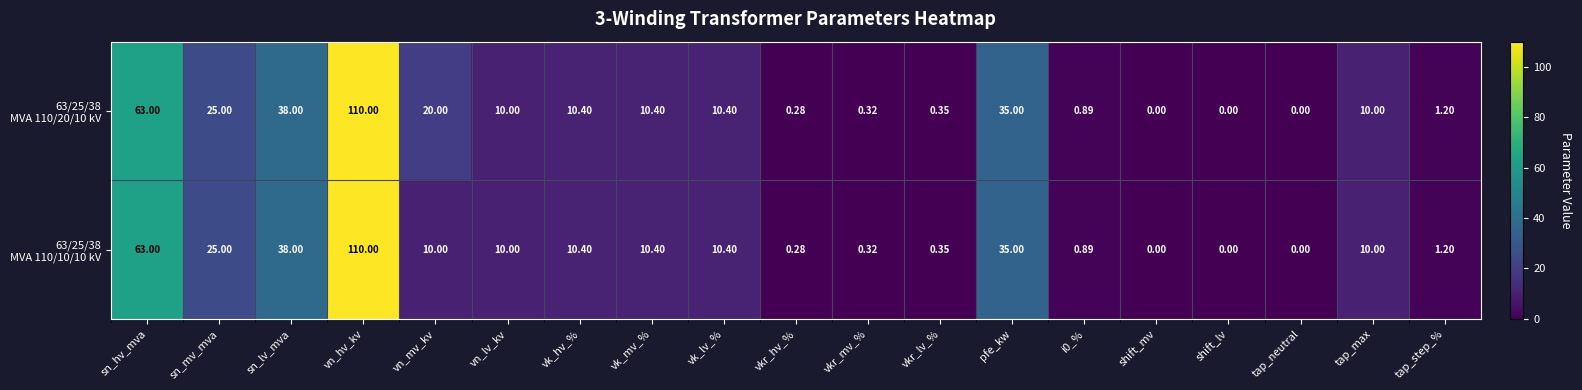

At which category is the sum across all series the highest?

vn_hv_kv